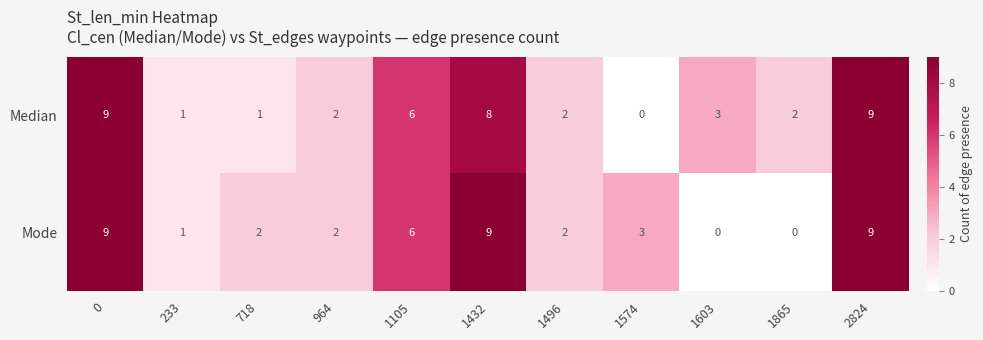

What is the total value across all series at 1105?

12